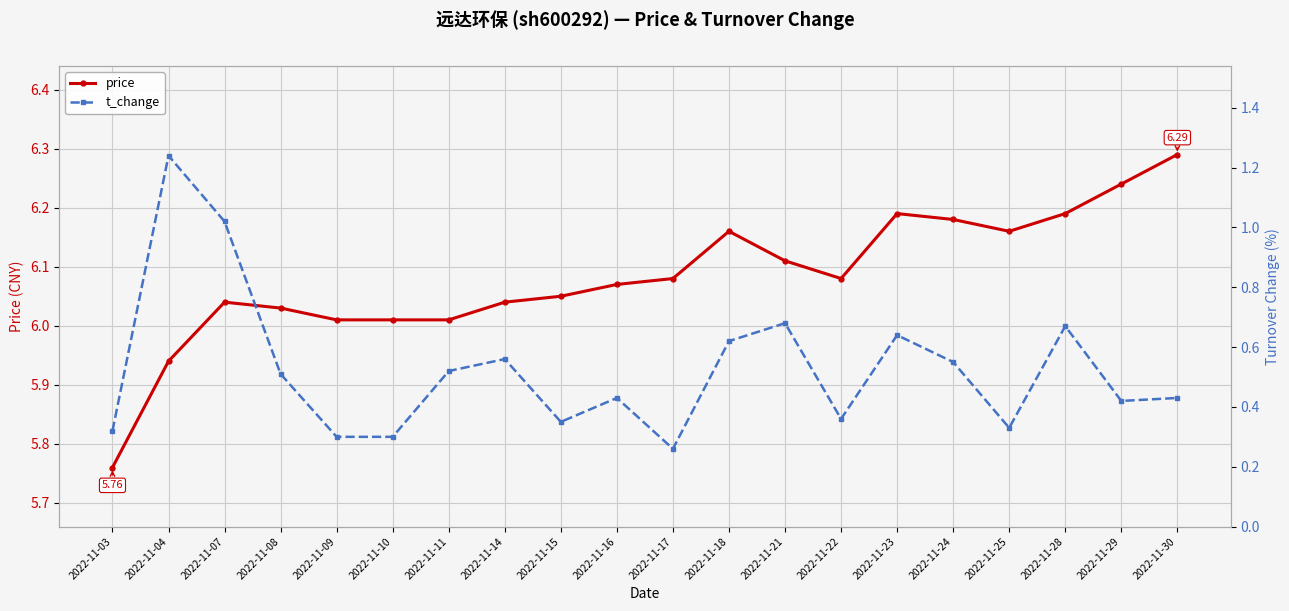

At which category does price reach its first local valley?

2022-11-22